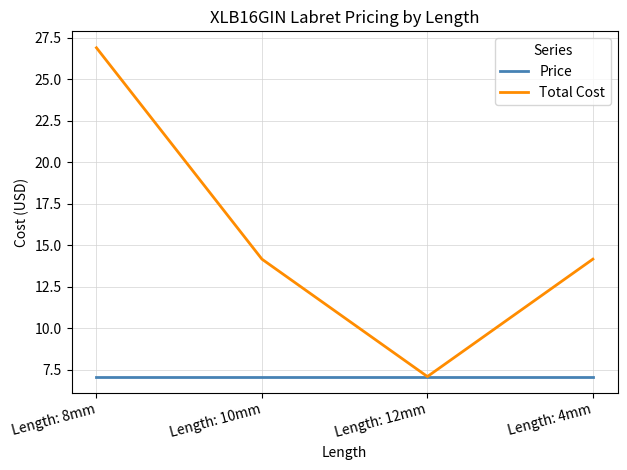

Which series has the largest range (max minus min)?

Total Cost